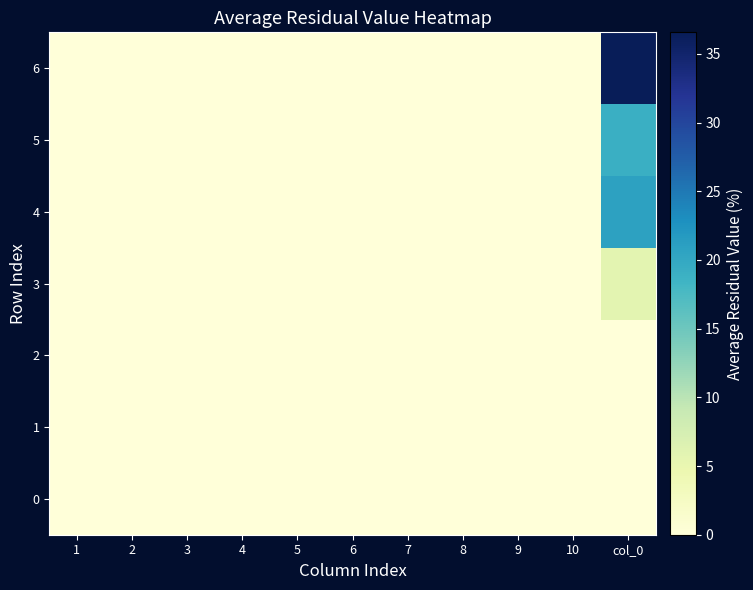

Which series changed the most between 2 and col_0?

6